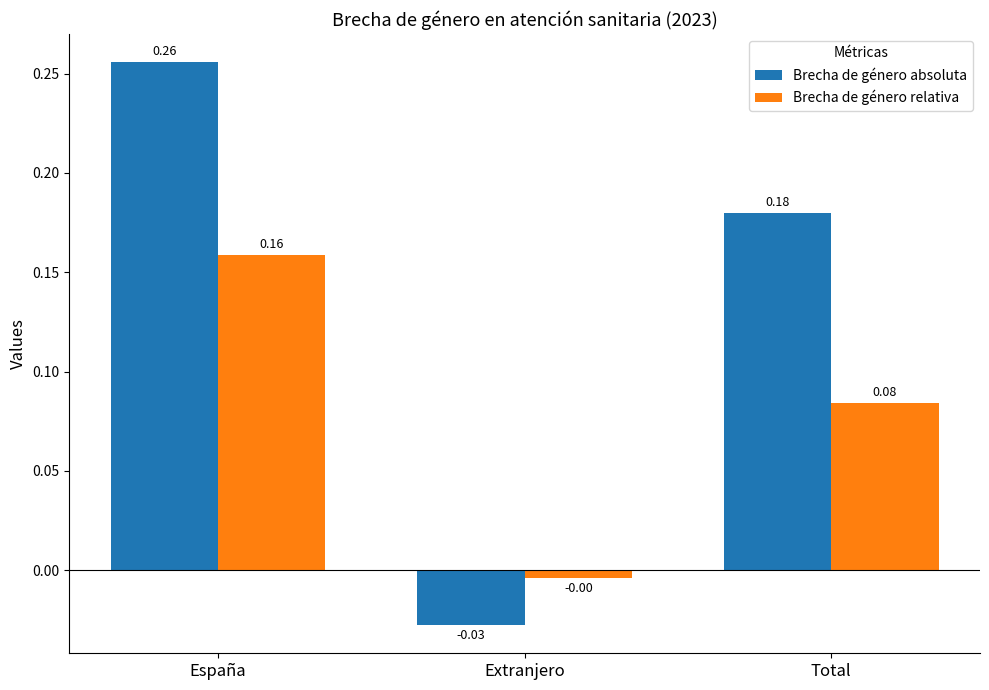

Which series has the largest total across all categories?

Brecha de género absoluta